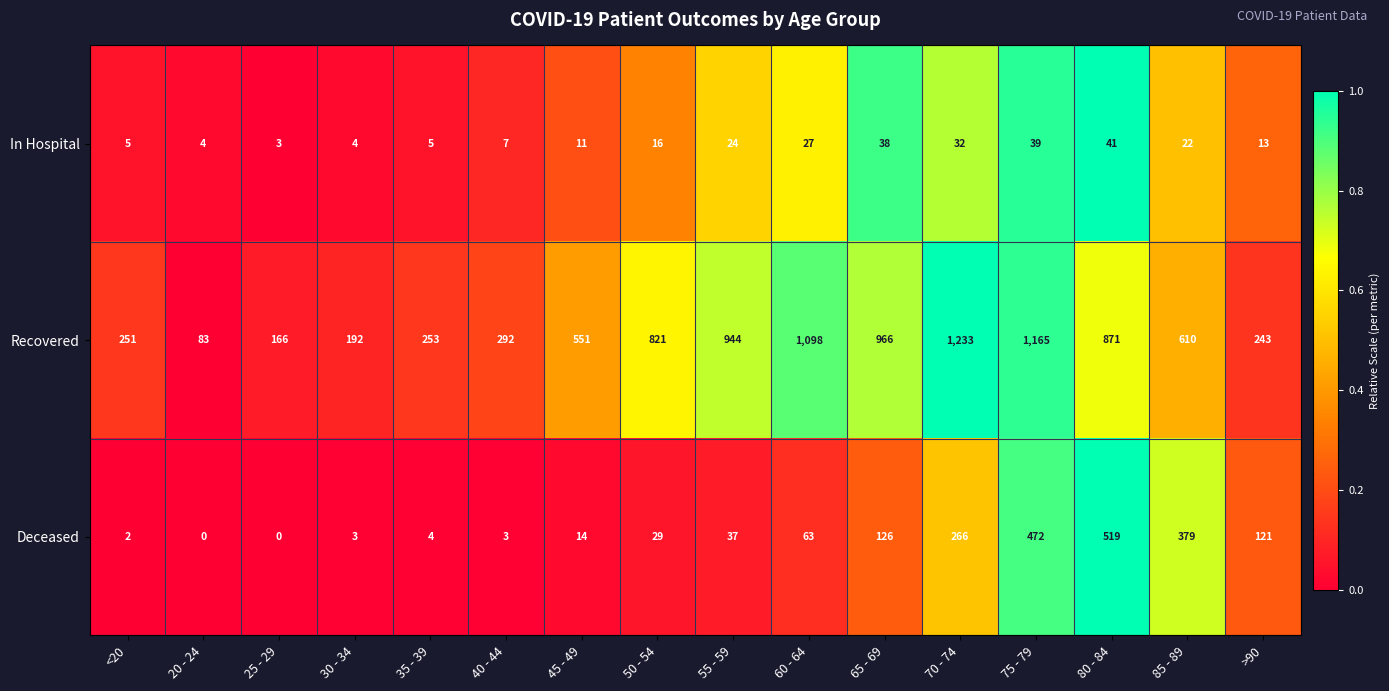

How many positive values does the Deceased series have?

14